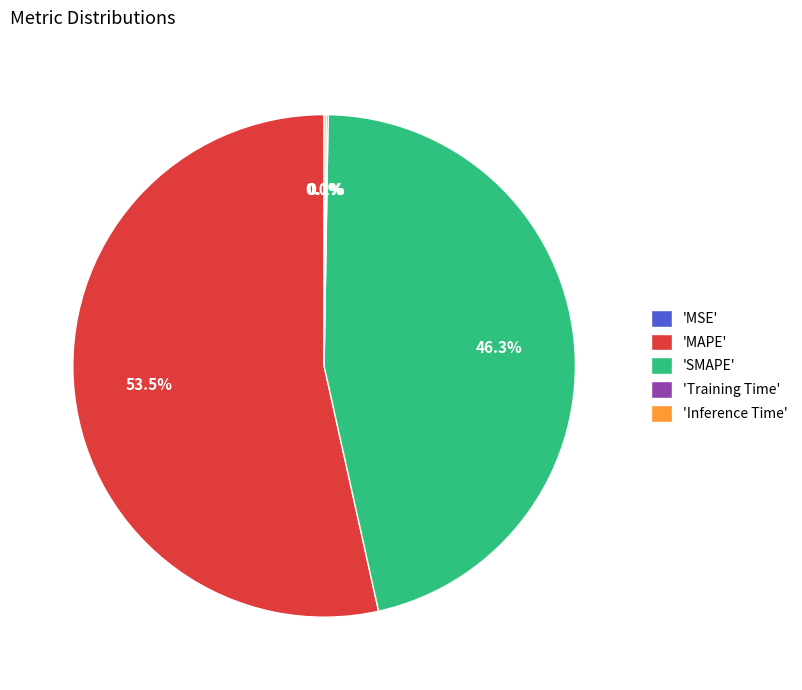

Combined, do 'SMAPE' and 'MAPE' account for over 50%?

Yes